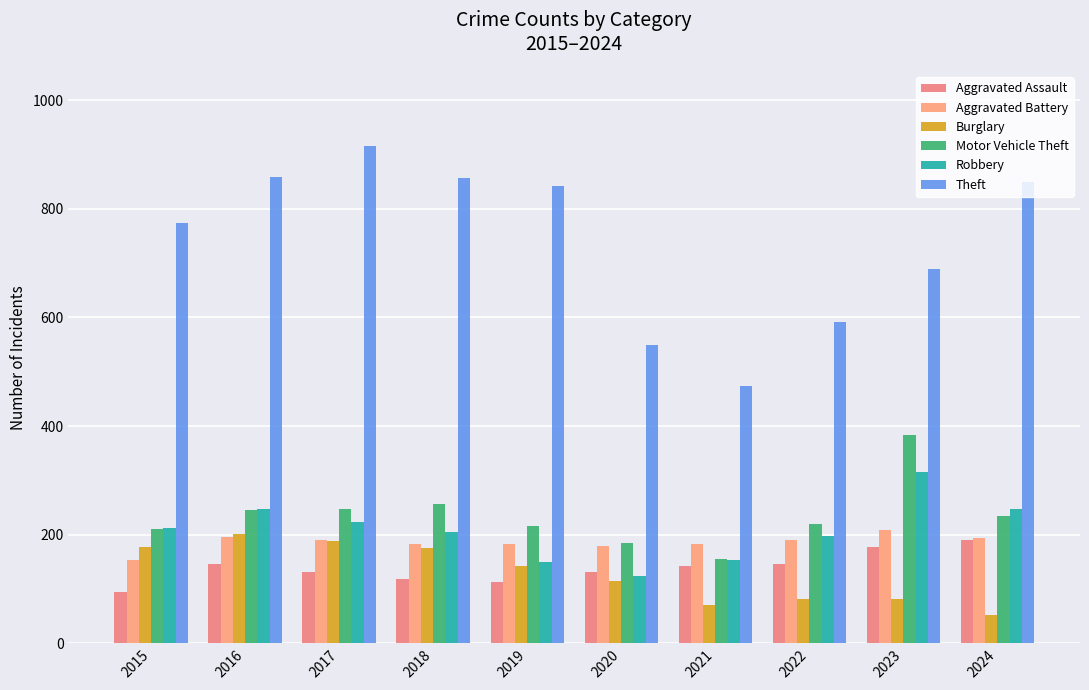

Reading left to right, list all the values displayed in this chart.

Aggravated Assault: 2015=95	2016=146	2017=131	2018=119	2019=113	2020=131	2021=142	2022=146	2023=177	2024=191
Aggravated Battery: 2015=154	2016=196	2017=191	2018=183	2019=182	2020=180	2021=182	2022=190	2023=209	2024=194
Burglary: 2015=178	2016=201	2017=189	2018=176	2019=143	2020=115	2021=71	2022=82	2023=82	2024=52
Motor Vehicle Theft: 2015=211	2016=245	2017=247	2018=256	2019=216	2020=184	2021=156	2022=219	2023=384	2024=234
Robbery: 2015=212	2016=247	2017=224	2018=204	2019=150	2020=124	2021=153	2022=198	2023=316	2024=248
Theft: 2015=774	2016=858	2017=916	2018=856	2019=841	2020=550	2021=474	2022=592	2023=689	2024=849